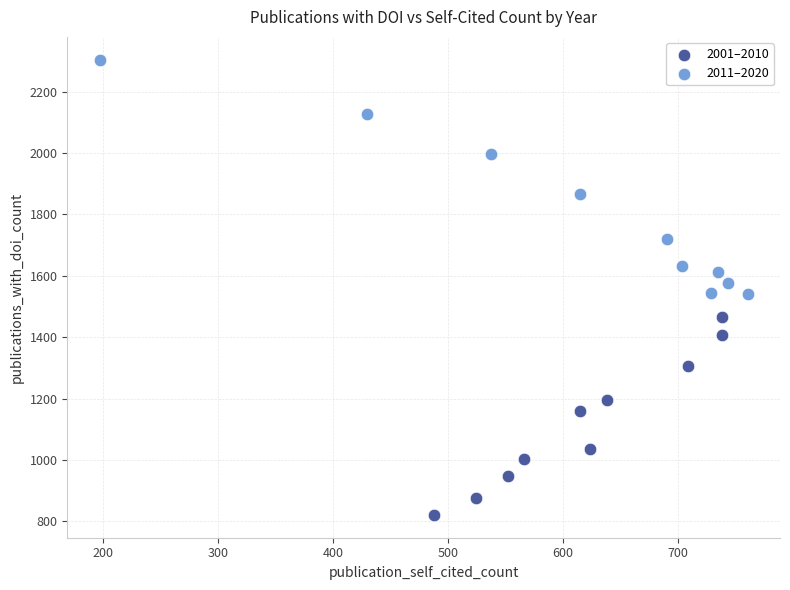

Which series has the widest spread of Y values?

2011–2020